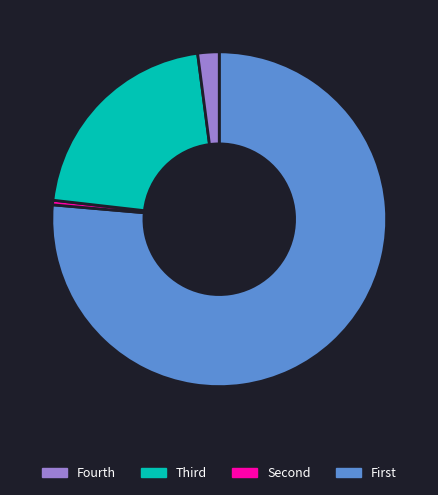

Does any single category account for the majority?

Yes